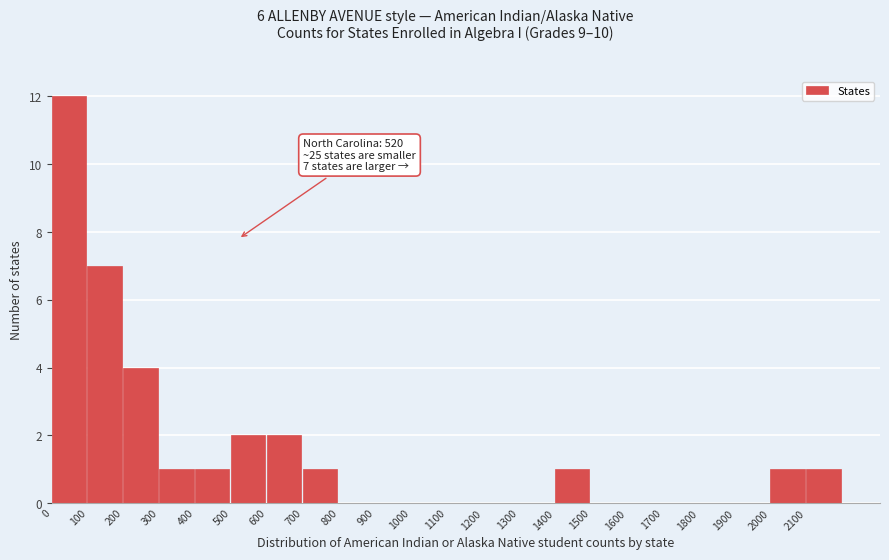

Which range on the x-axis has the tallest bar?

0 to 100